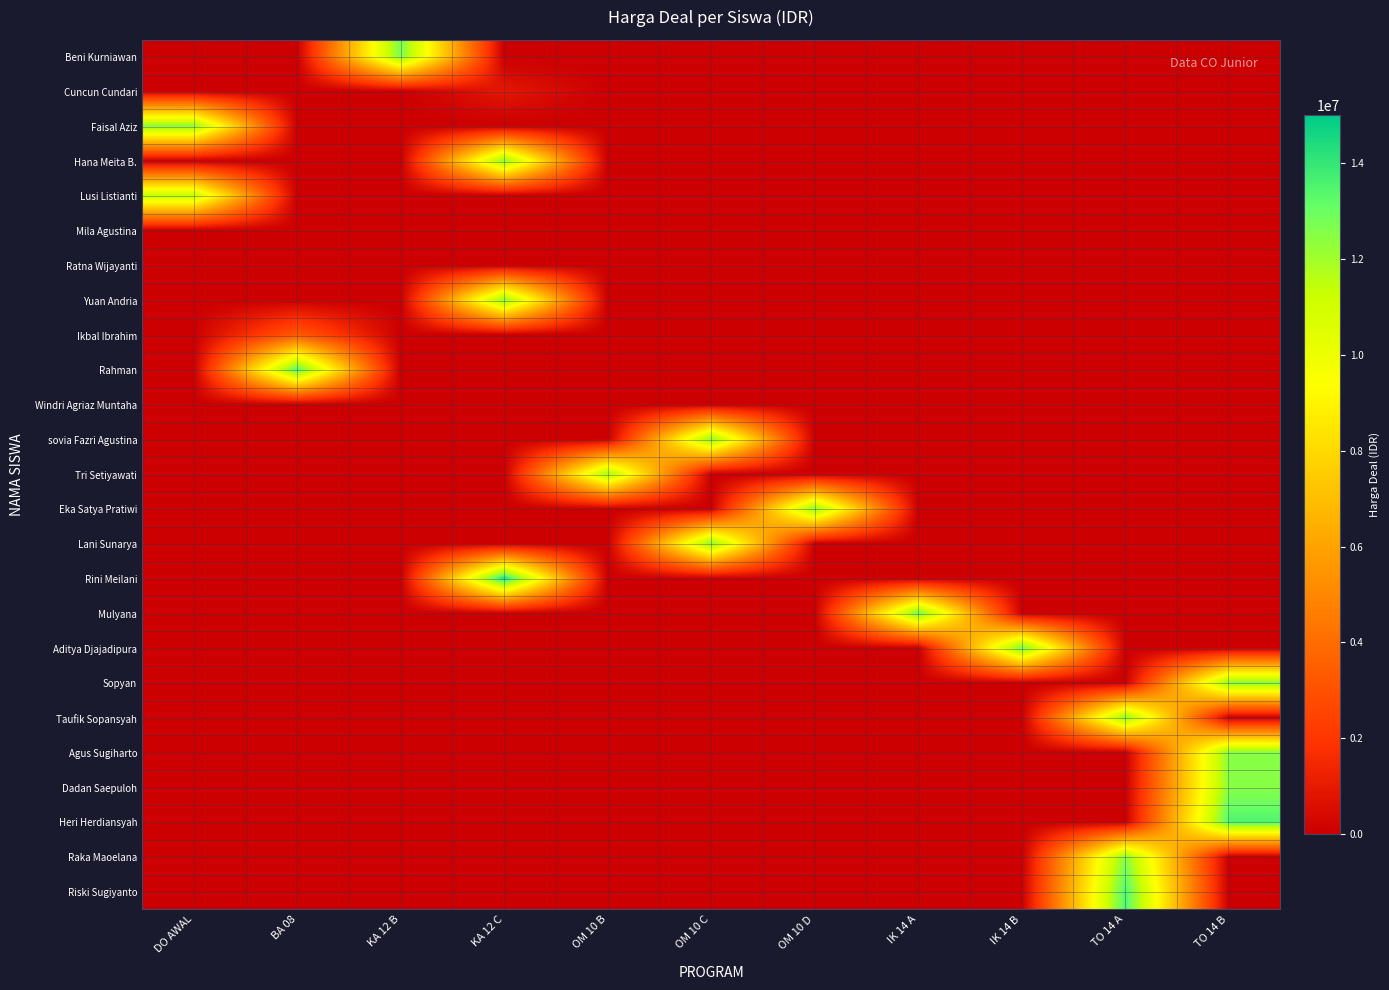

Reading left to right, what are all the values shown in this chart?

Beni Kurniawan: DO AWAL=0	BA 08=0	KA 12 B=12750000	KA 12 C=0	OM 10 B=0	OM 10 C=0	OM 10 D=0	IK 14 A=0	IK 14 B=0	TO 14 A=0	TO 14 B=0
Cuncun Cundari: DO AWAL=0	BA 08=0	KA 12 B=0	KA 12 C=900000	OM 10 B=0	OM 10 C=0	OM 10 D=0	IK 14 A=0	IK 14 B=0	TO 14 A=0	TO 14 B=0
Faisal Aziz: DO AWAL=12500000	BA 08=0	KA 12 B=0	KA 12 C=0	OM 10 B=0	OM 10 C=0	OM 10 D=0	IK 14 A=0	IK 14 B=0	TO 14 A=0	TO 14 B=0
Hana Meita B.: DO AWAL=0	BA 08=0	KA 12 B=0	KA 12 C=12500000	OM 10 B=0	OM 10 C=0	OM 10 D=0	IK 14 A=0	IK 14 B=0	TO 14 A=0	TO 14 B=0
Lusi Listianti: DO AWAL=11500000	BA 08=0	KA 12 B=0	KA 12 C=0	OM 10 B=0	OM 10 C=0	OM 10 D=0	IK 14 A=0	IK 14 B=0	TO 14 A=0	TO 14 B=0
Mila Agustina: DO AWAL=0	BA 08=0	KA 12 B=0	KA 12 C=0	OM 10 B=0	OM 10 C=0	OM 10 D=0	IK 14 A=0	IK 14 B=0	TO 14 A=0	TO 14 B=0
Ratna Wijayanti: DO AWAL=0	BA 08=0	KA 12 B=0	KA 12 C=0	OM 10 B=0	OM 10 C=0	OM 10 D=0	IK 14 A=0	IK 14 B=0	TO 14 A=0	TO 14 B=0
Yuan Andria: DO AWAL=0	BA 08=0	KA 12 B=0	KA 12 C=12500000	OM 10 B=0	OM 10 C=0	OM 10 D=0	IK 14 A=0	IK 14 B=0	TO 14 A=0	TO 14 B=0
Ikbal Ibrahim: DO AWAL=0	BA 08=3300000	KA 12 B=0	KA 12 C=0	OM 10 B=0	OM 10 C=0	OM 10 D=0	IK 14 A=0	IK 14 B=0	TO 14 A=0	TO 14 B=0
Rahman: DO AWAL=0	BA 08=13500000	KA 12 B=0	KA 12 C=0	OM 10 B=0	OM 10 C=0	OM 10 D=0	IK 14 A=0	IK 14 B=0	TO 14 A=0	TO 14 B=0
Windri Agriaz Muntaha: DO AWAL=0	BA 08=0	KA 12 B=0	KA 12 C=0	OM 10 B=0	OM 10 C=0	OM 10 D=0	IK 14 A=0	IK 14 B=0	TO 14 A=0	TO 14 B=0
sovia Fazri Agustina: DO AWAL=0	BA 08=0	KA 12 B=0	KA 12 C=0	OM 10 B=0	OM 10 C=12500000	OM 10 D=0	IK 14 A=0	IK 14 B=0	TO 14 A=0	TO 14 B=0
Tri Setiyawati: DO AWAL=0	BA 08=0	KA 12 B=0	KA 12 C=0	OM 10 B=12150000	OM 10 C=0	OM 10 D=0	IK 14 A=0	IK 14 B=0	TO 14 A=0	TO 14 B=0
Eka Satya Pratiwi: DO AWAL=0	BA 08=0	KA 12 B=0	KA 12 C=0	OM 10 B=0	OM 10 C=0	OM 10 D=12500000	IK 14 A=0	IK 14 B=0	TO 14 A=0	TO 14 B=0
Lani Sunarya: DO AWAL=0	BA 08=0	KA 12 B=0	KA 12 C=0	OM 10 B=0	OM 10 C=12500000	OM 10 D=0	IK 14 A=0	IK 14 B=0	TO 14 A=0	TO 14 B=0
Rini Meilani: DO AWAL=0	BA 08=0	KA 12 B=0	KA 12 C=14500000	OM 10 B=0	OM 10 C=0	OM 10 D=0	IK 14 A=0	IK 14 B=0	TO 14 A=0	TO 14 B=0
Mulyana: DO AWAL=0	BA 08=0	KA 12 B=0	KA 12 C=0	OM 10 B=0	OM 10 C=0	OM 10 D=0	IK 14 A=13000000	IK 14 B=0	TO 14 A=0	TO 14 B=0
Aditya Djajadipura: DO AWAL=0	BA 08=0	KA 12 B=0	KA 12 C=0	OM 10 B=0	OM 10 C=0	OM 10 D=0	IK 14 A=0	IK 14 B=13000000	TO 14 A=0	TO 14 B=0
Sopyan: DO AWAL=0	BA 08=0	KA 12 B=0	KA 12 C=0	OM 10 B=0	OM 10 C=0	OM 10 D=0	IK 14 A=0	IK 14 B=0	TO 14 A=0	TO 14 B=12500000
Taufik Sopansyah: DO AWAL=0	BA 08=0	KA 12 B=0	KA 12 C=0	OM 10 B=0	OM 10 C=0	OM 10 D=0	IK 14 A=0	IK 14 B=0	TO 14 A=12500000	TO 14 B=0
Agus Sugiharto: DO AWAL=0	BA 08=0	KA 12 B=0	KA 12 C=0	OM 10 B=0	OM 10 C=0	OM 10 D=0	IK 14 A=0	IK 14 B=0	TO 14 A=0	TO 14 B=12500000
Dadan Saepuloh: DO AWAL=0	BA 08=0	KA 12 B=0	KA 12 C=0	OM 10 B=0	OM 10 C=0	OM 10 D=0	IK 14 A=0	IK 14 B=0	TO 14 A=0	TO 14 B=12500000
Heri Herdiansyah: DO AWAL=0	BA 08=0	KA 12 B=0	KA 12 C=0	OM 10 B=0	OM 10 C=0	OM 10 D=0	IK 14 A=0	IK 14 B=0	TO 14 A=0	TO 14 B=13500000
Raka Maoelana: DO AWAL=0	BA 08=0	KA 12 B=0	KA 12 C=0	OM 10 B=0	OM 10 C=0	OM 10 D=0	IK 14 A=0	IK 14 B=0	TO 14 A=12500000	TO 14 B=0
Riski Sugiyanto: DO AWAL=0	BA 08=0	KA 12 B=0	KA 12 C=0	OM 10 B=0	OM 10 C=0	OM 10 D=0	IK 14 A=0	IK 14 B=0	TO 14 A=13500000	TO 14 B=0